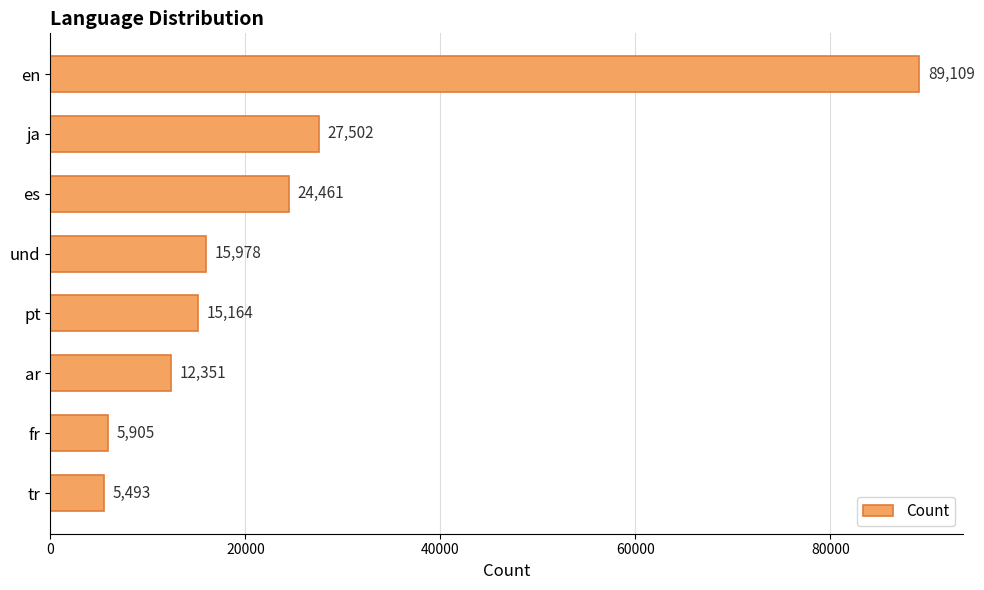

Is it true that the value at es is 24461?

True